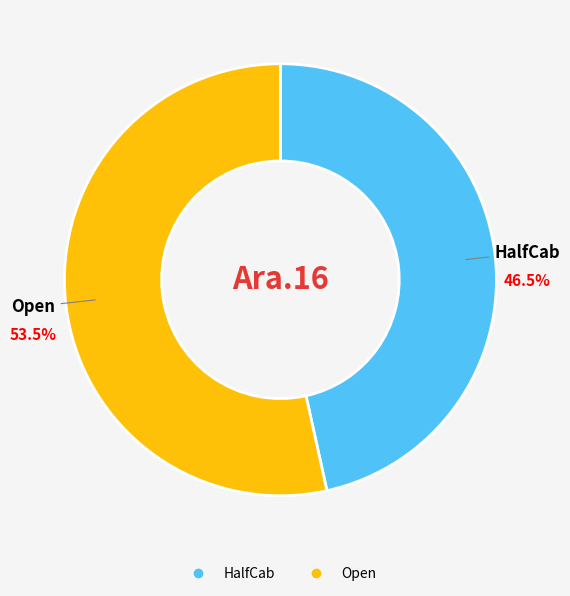

Between Open and HalfCab, which is larger?

Open